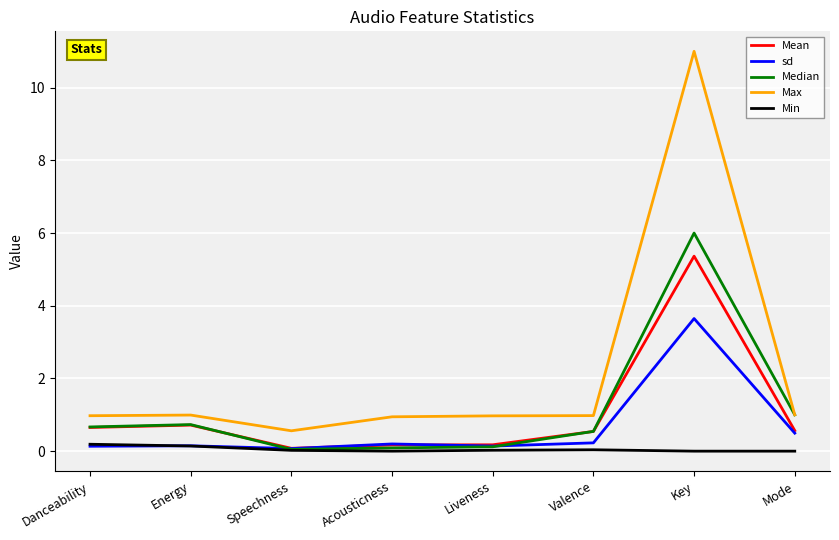

Does the chart have visible grid lines?

Yes